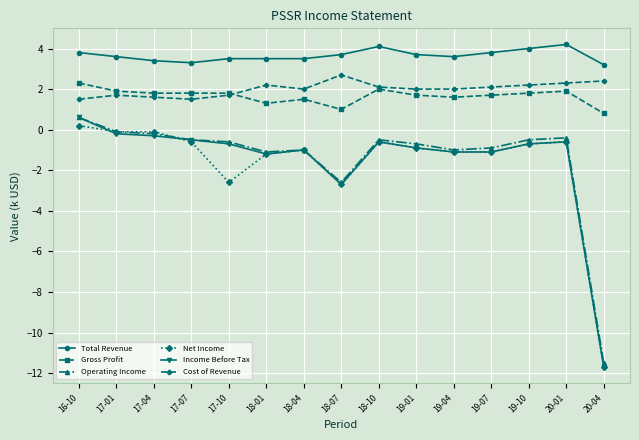

The Income Before Tax series shows -0.5 at 18-01. True or false?

False